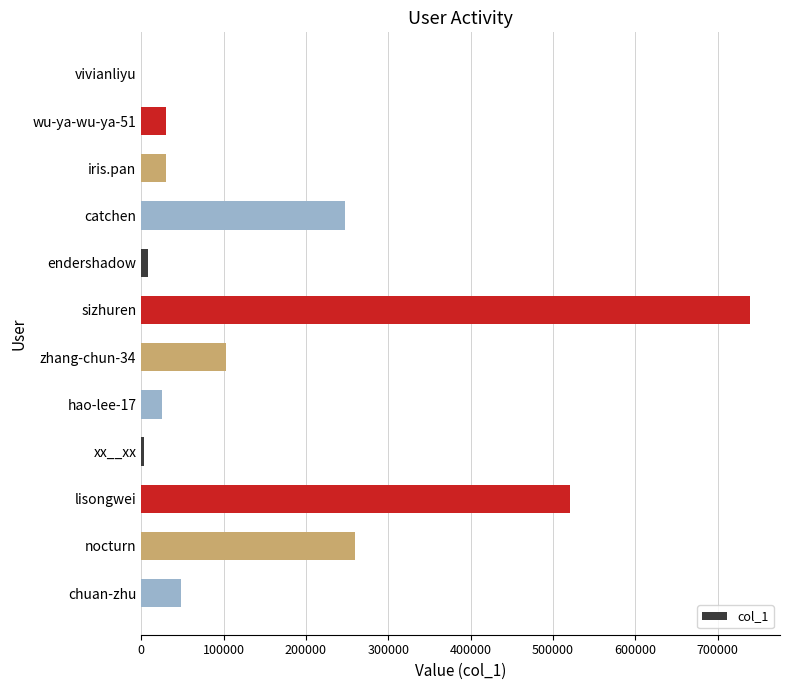

Which label corresponds to the largest value in the chart?

sizhuren